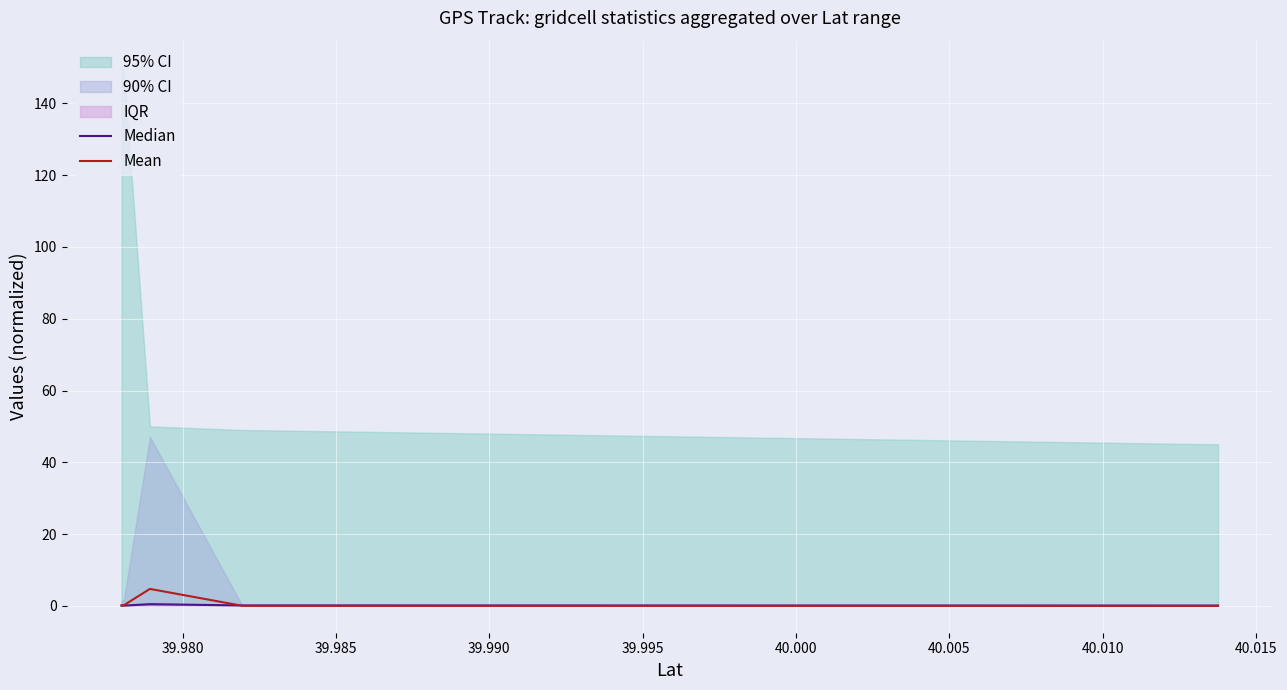

What is the highest value of the Mean series?

4.7